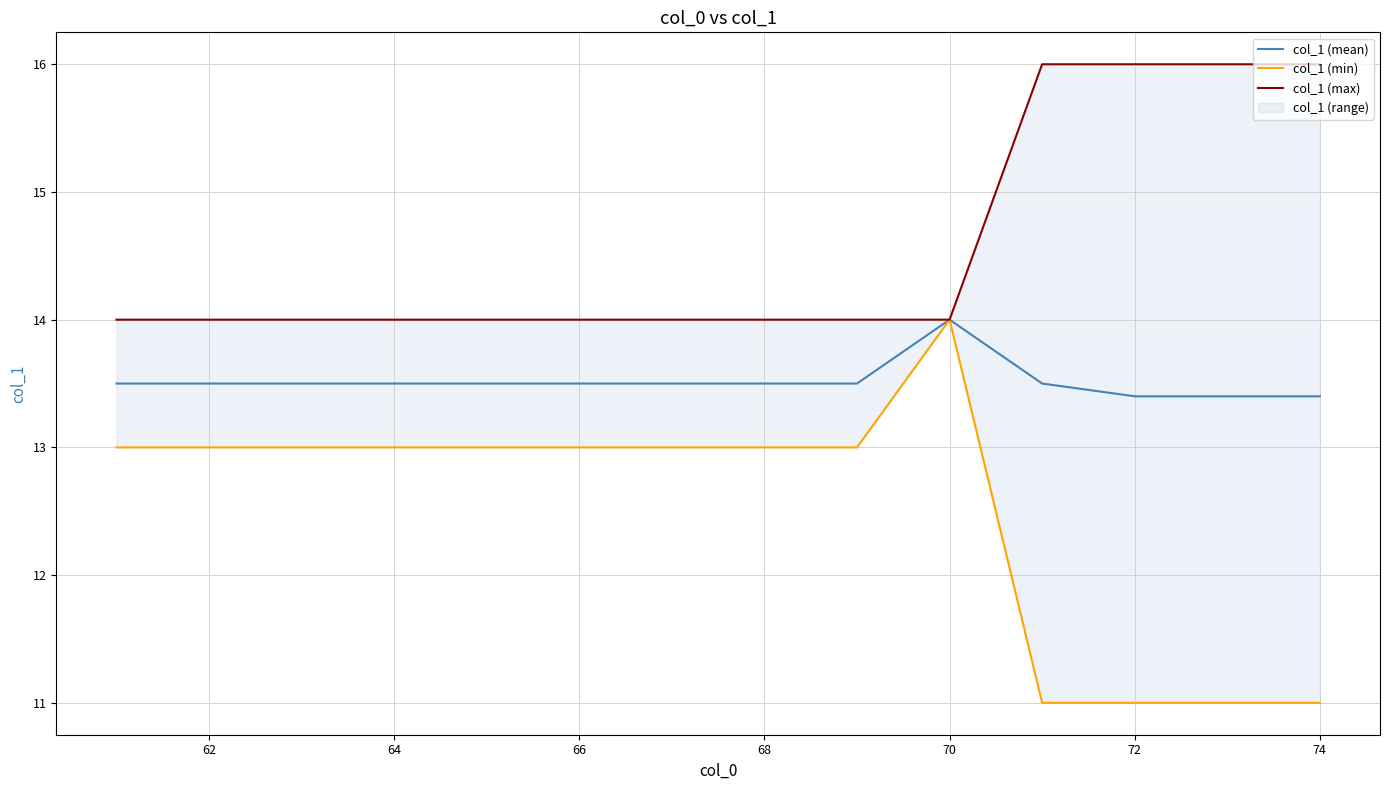

What is the average value of the col_1 (max) series?

14.6